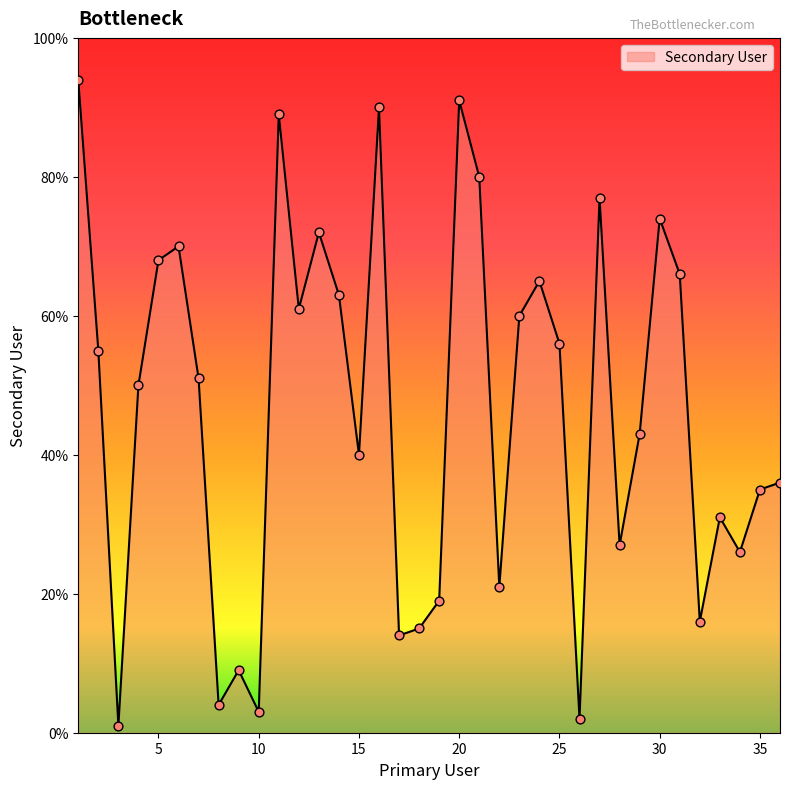

What is the difference between the maximum and minimum values?

93